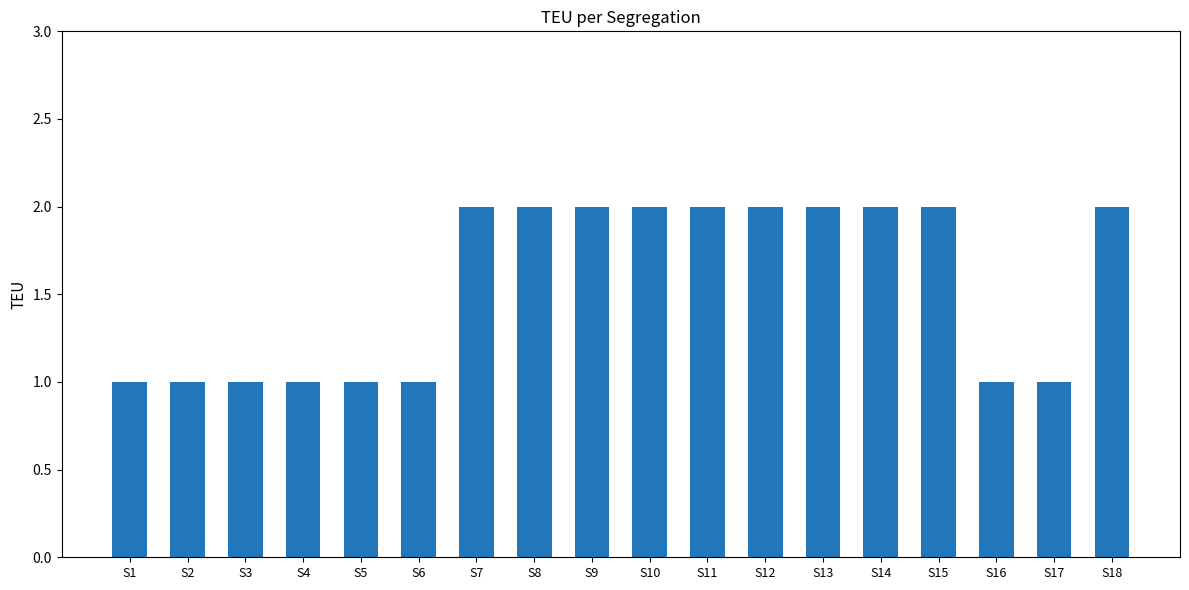

The value at S4 is 0. True or false?

False